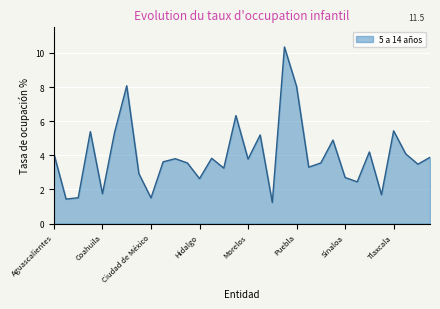

What is the difference between the maximum and minimum values?

9.1